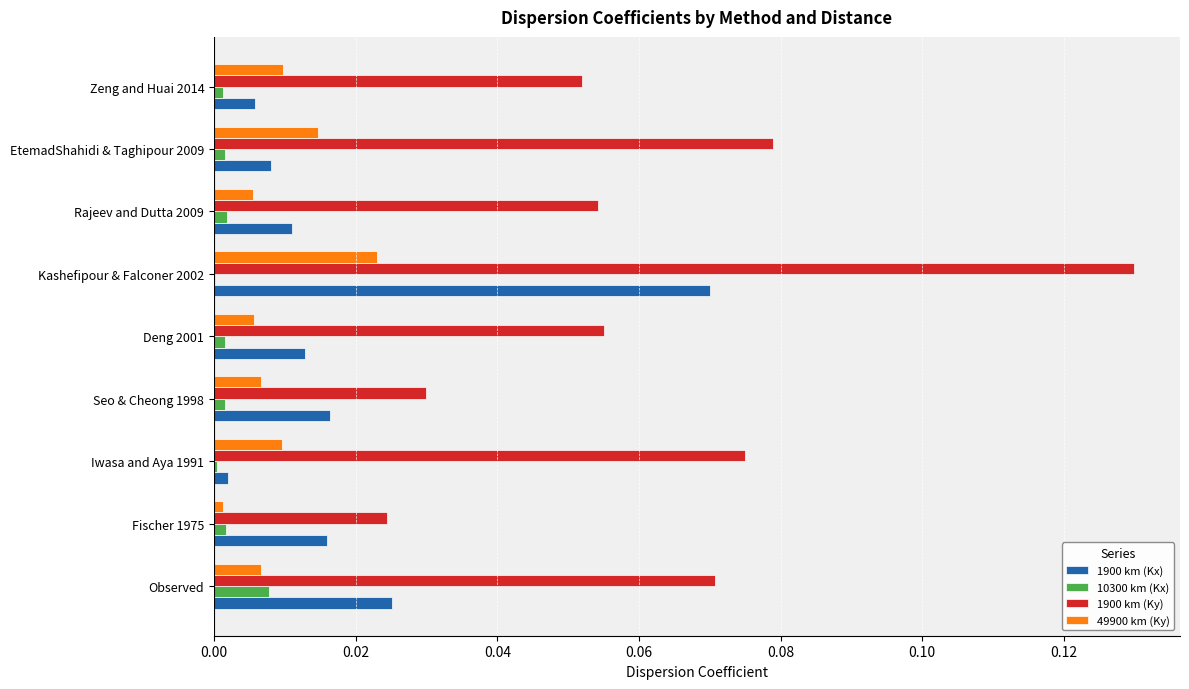

Which series has the largest total across all categories?

1900 km (Ky)